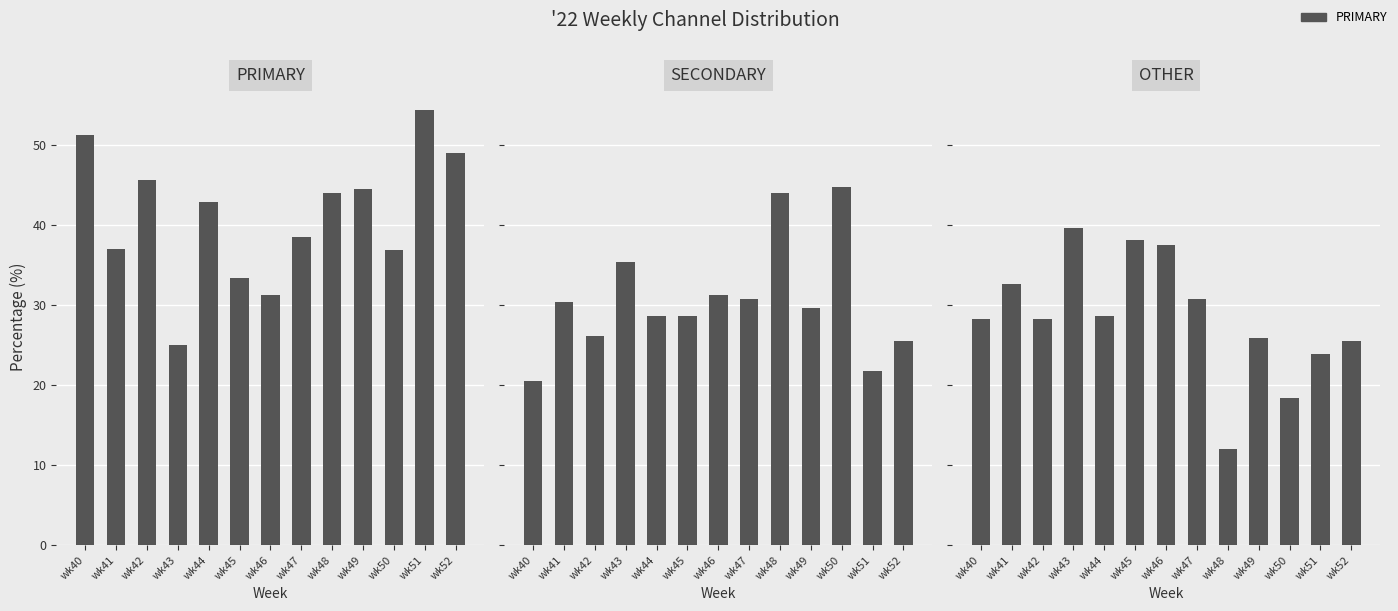

What is the difference between the maximum and minimum values in the OTHER series?

27.6